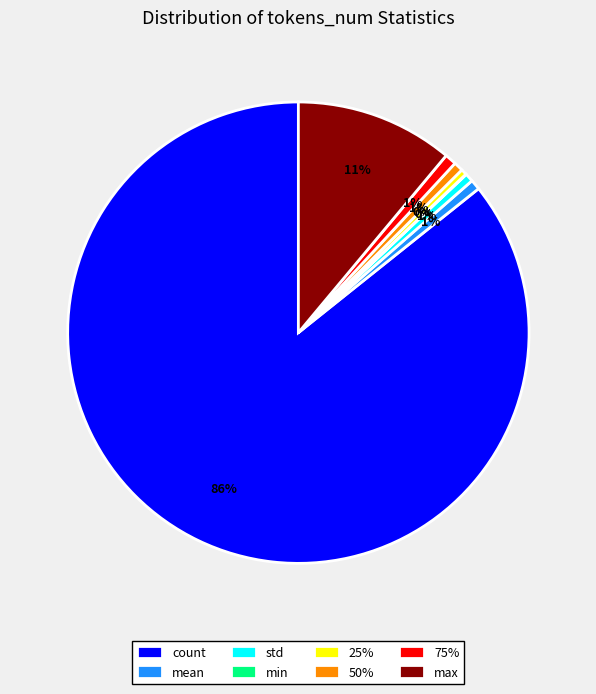

Between std and count, which is larger?

count